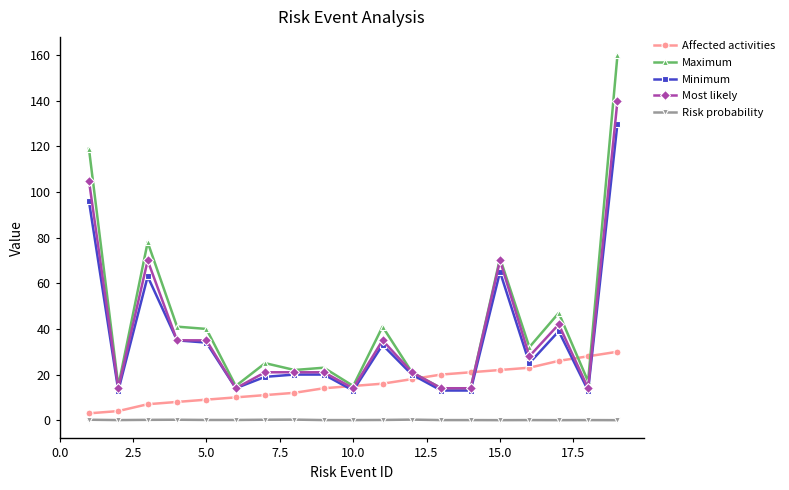

Which series has the widest spread of values?

Maximum